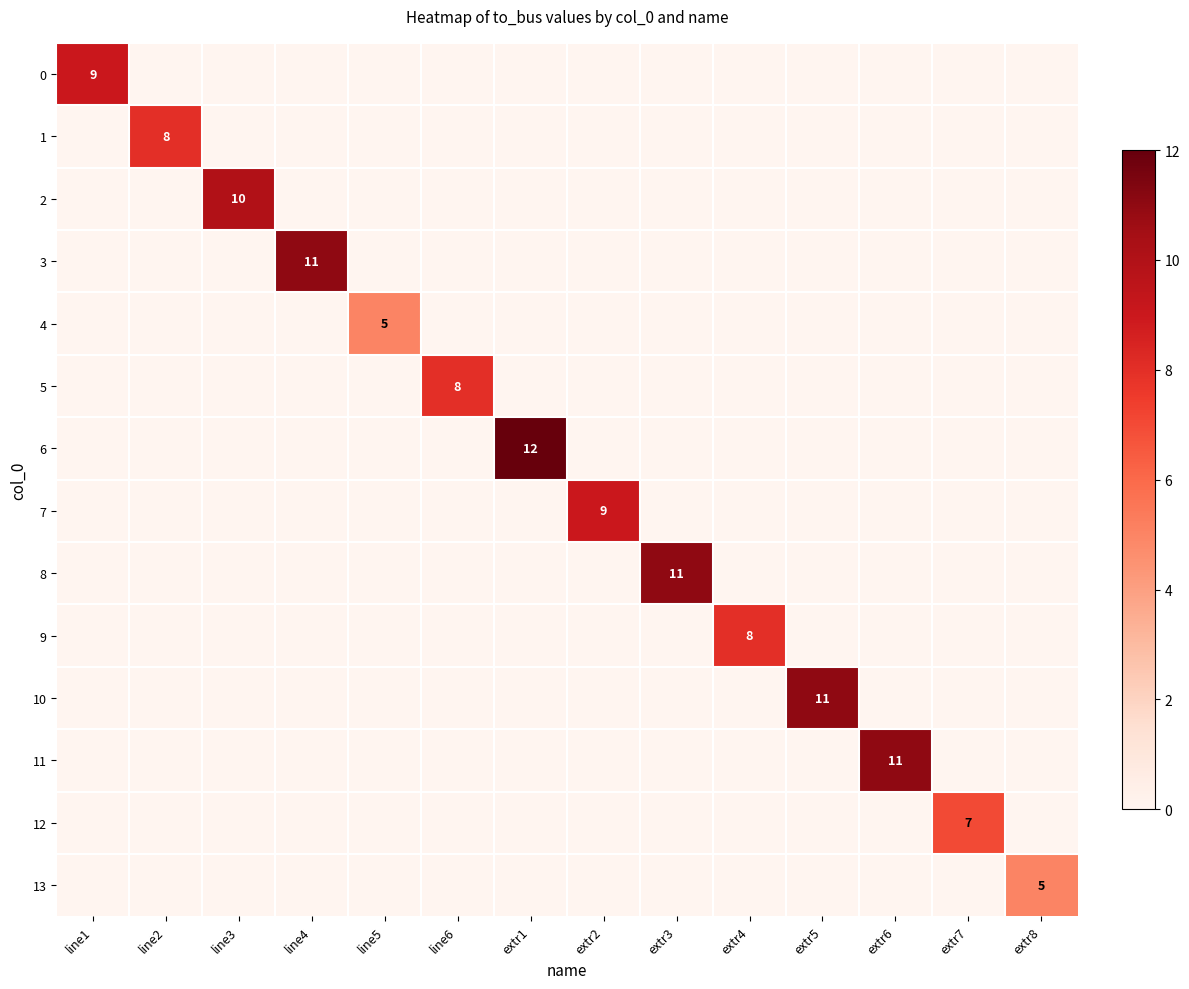

Which series has the largest total across all categories?

6